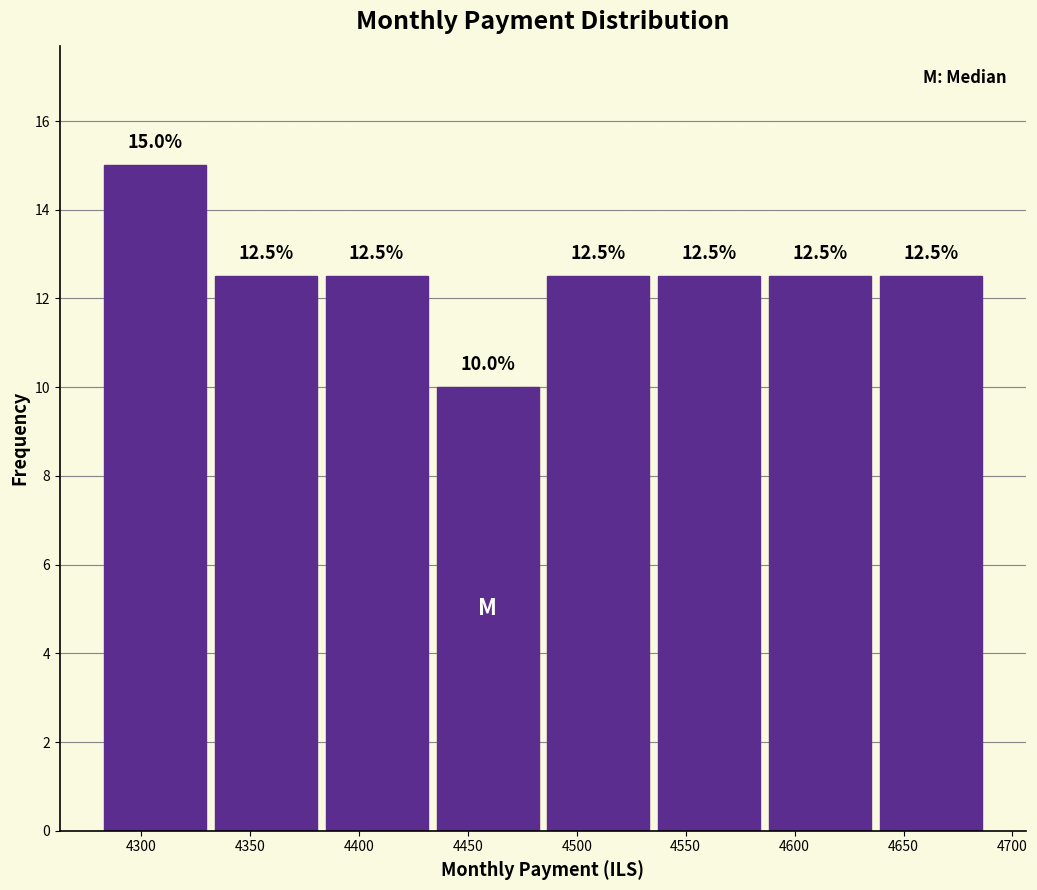

Reading left to right, list every bar in this chart as the range it spans on the x-axis followed by its height. The bar edges are not printed on the chart, so give them approximately, as read against the axis.

4280 to 4330: 15.0
4330 to 4385: 12.5
4385 to 4435: 12.5
4435 to 4485: 10.0
4485 to 4535: 12.5
4535 to 4585: 12.5
4585 to 4635: 12.5
4635 to 4690: 12.5